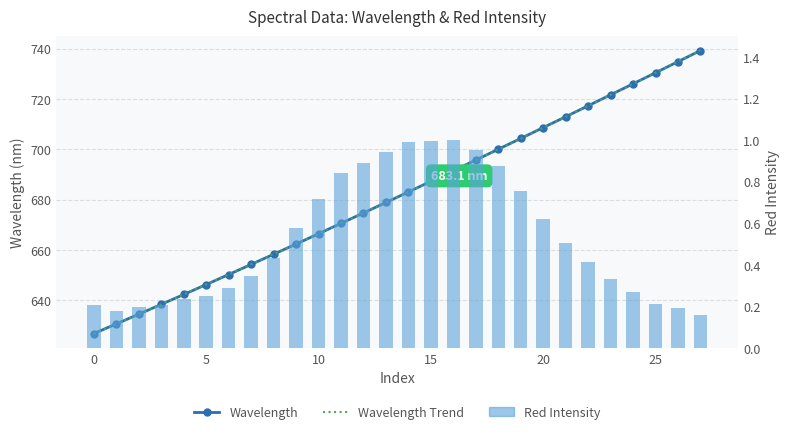

What is the lowest value of the Red series?

0.2